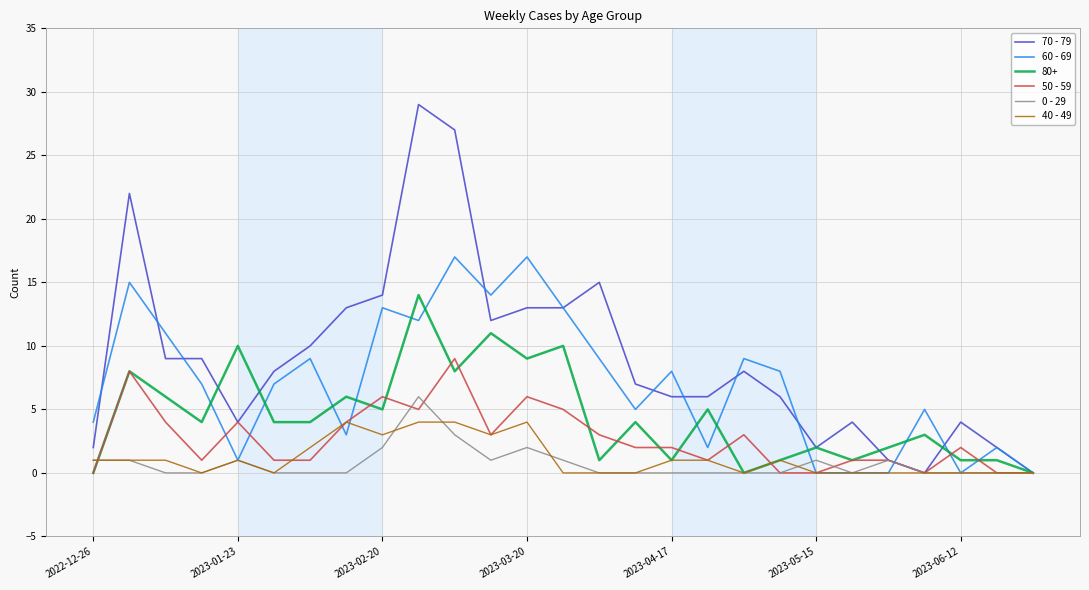

Which series has the largest total across all categories?

70 - 79